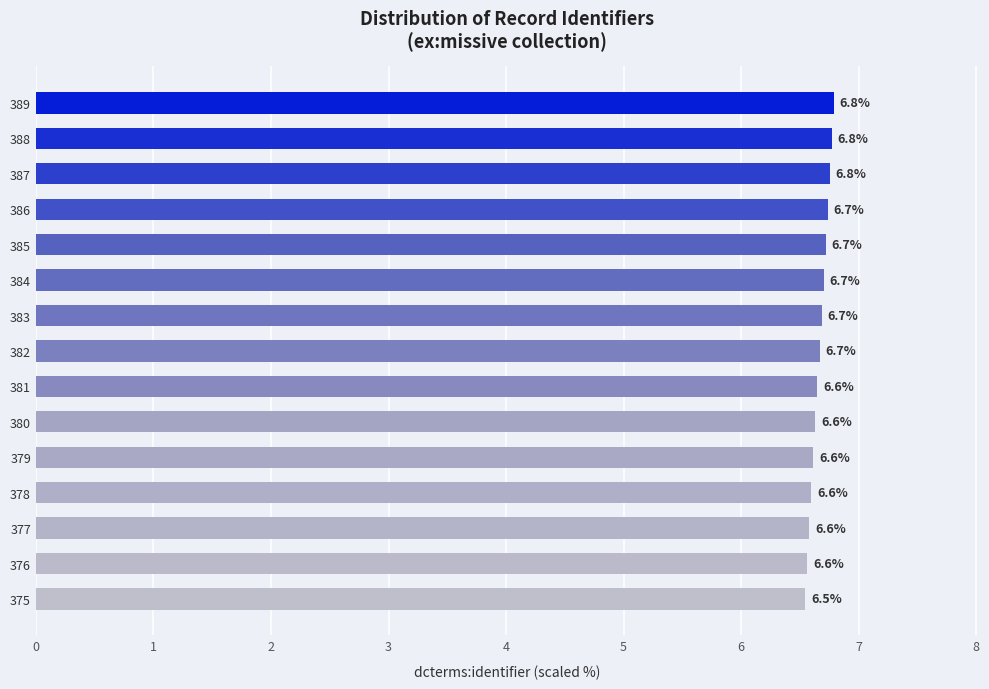

What is the minimum value shown in the chart?

6.5